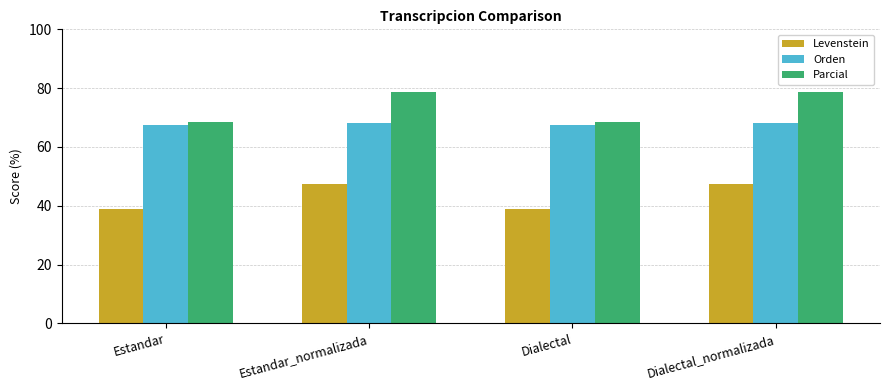

Does the chart contain stacked bars?

No